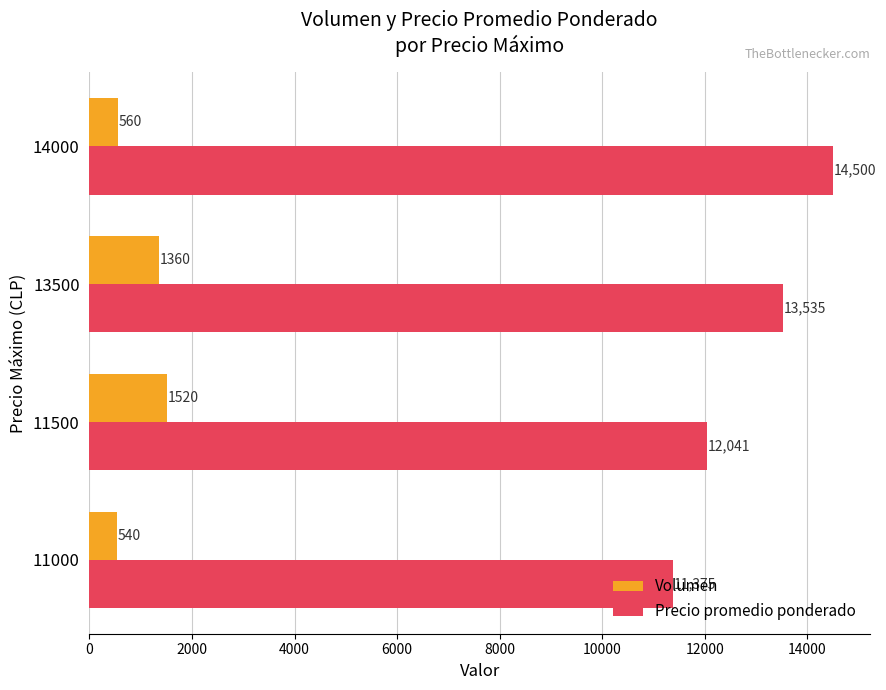

List the series in order of their peak value, highest first.

Precio promedio ponderado, Volumen